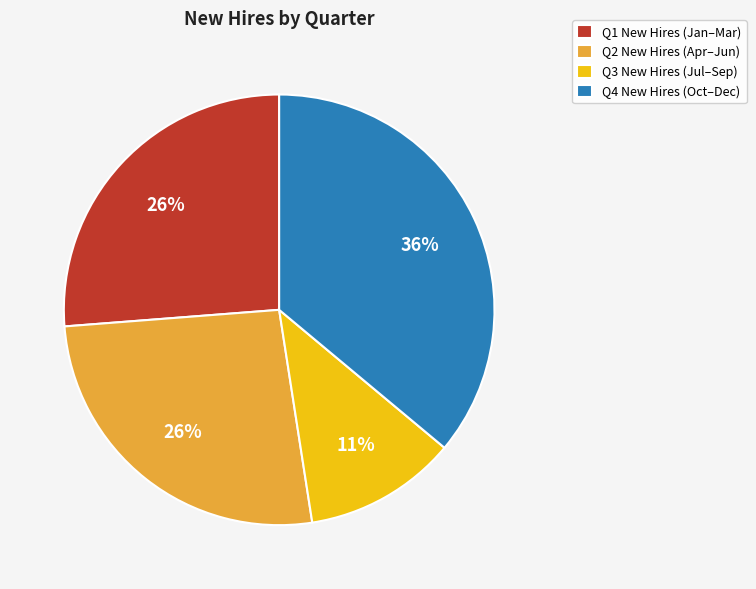

Does Q3 New Hires (Jul–Sep) represent more than half of the total?

No